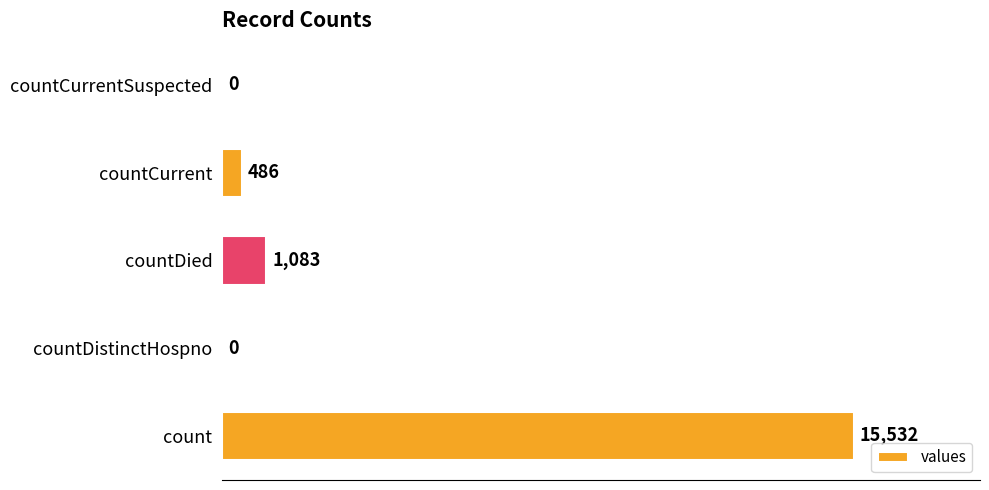

How many values are above zero?

3